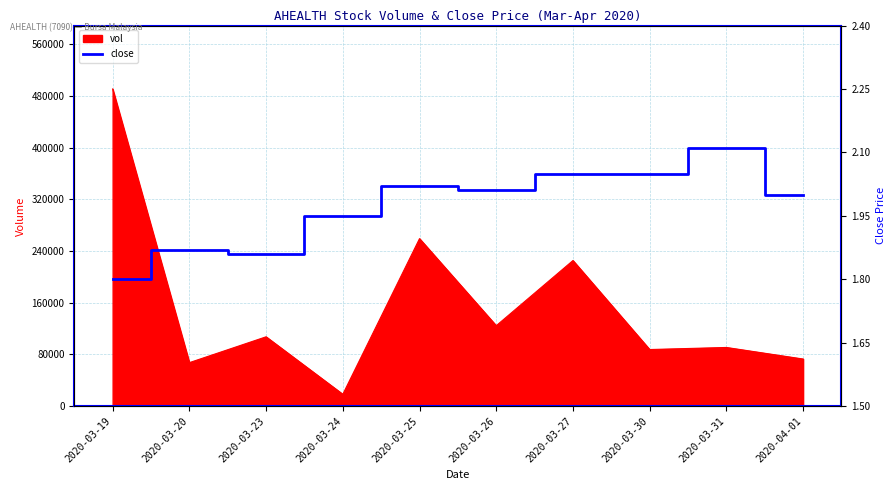

Where does the data first go above 2?

2020-03-25